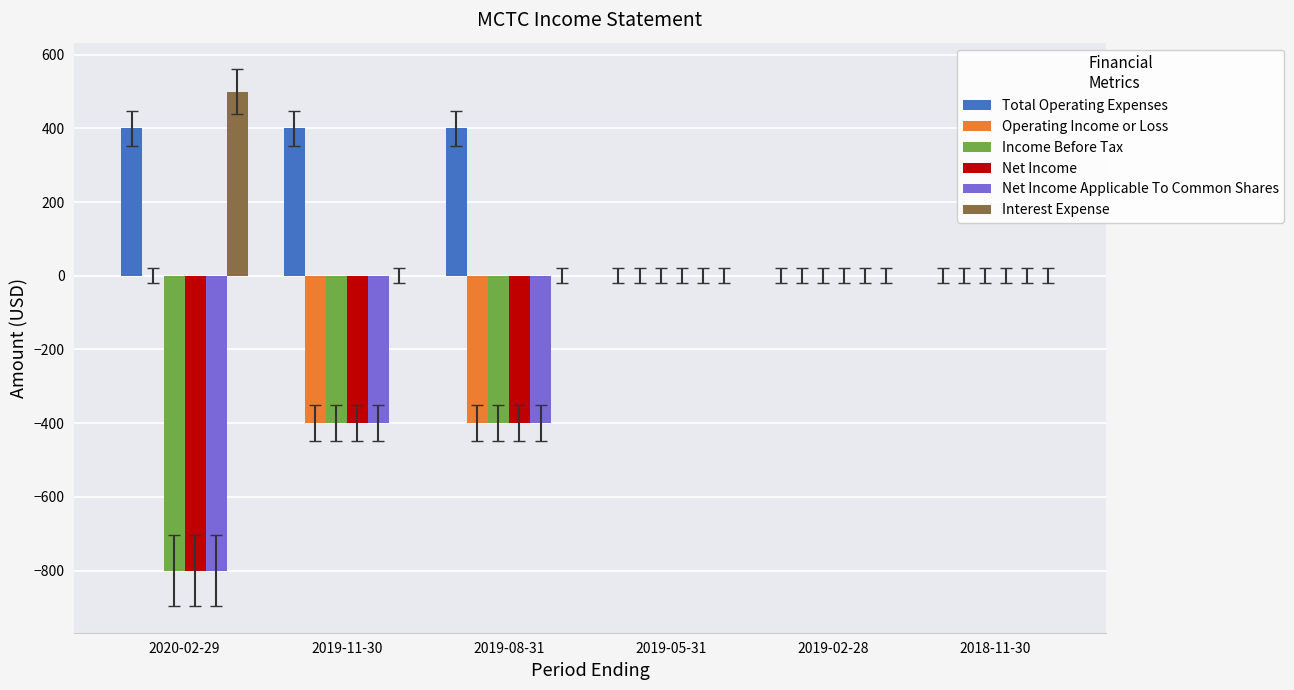

How many groups of bars are there?

6